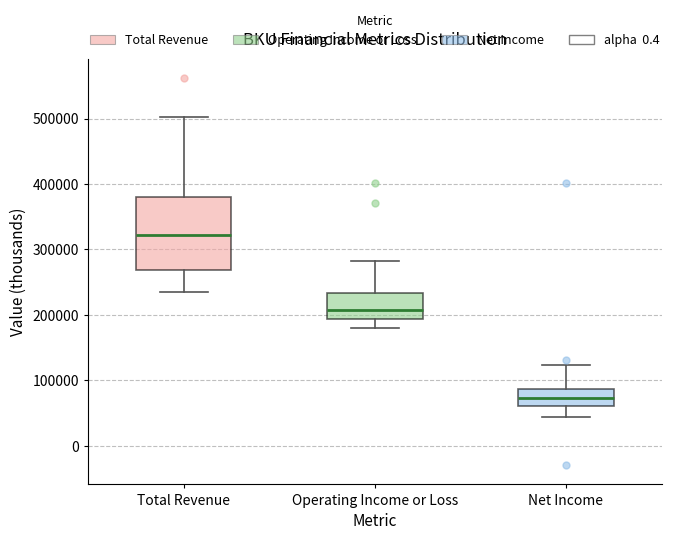

Reading left to right, read every box against the y-axis: the position of its median line, the range the box covers, and the ends of its whiskers. The values are not printed on the chart, so give them approximately, as read against the axis.

Total Revenue: median 320000, box 270000 to 380000, whiskers 230000 to 500000
Operating Income or Loss: median 210000, box 190000 to 230000, whiskers 180000 to 280000
Net Income: median 70000, box 60000 to 90000, whiskers 40000 to 120000